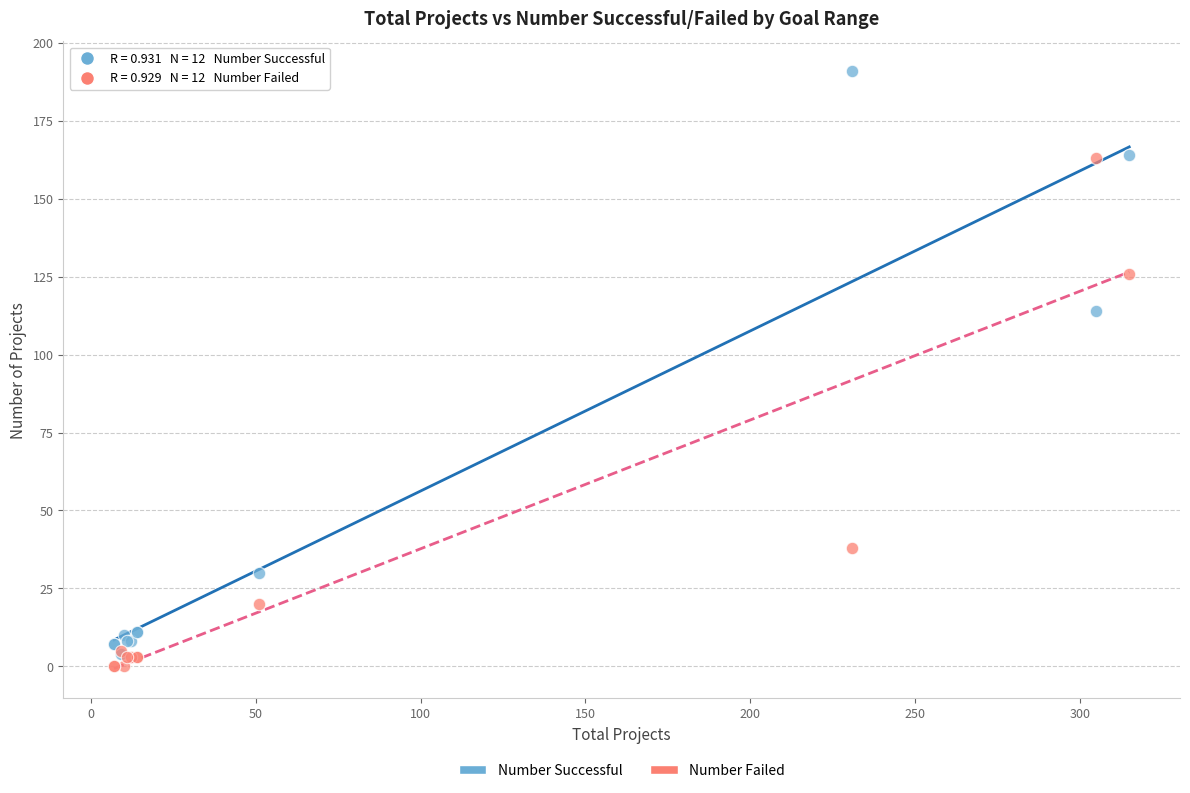

In the Number Successful series, what Y value is closest to 97?

114